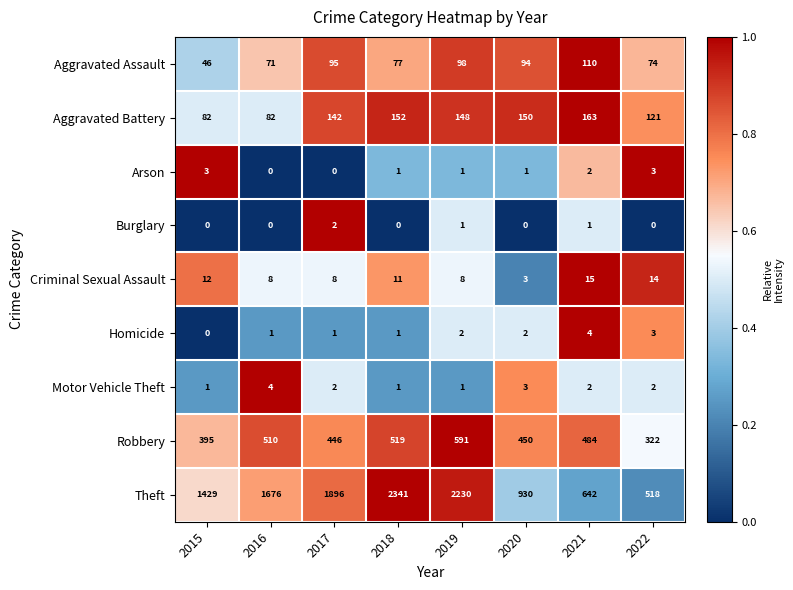

What is the maximum value shown in the chart?

2341